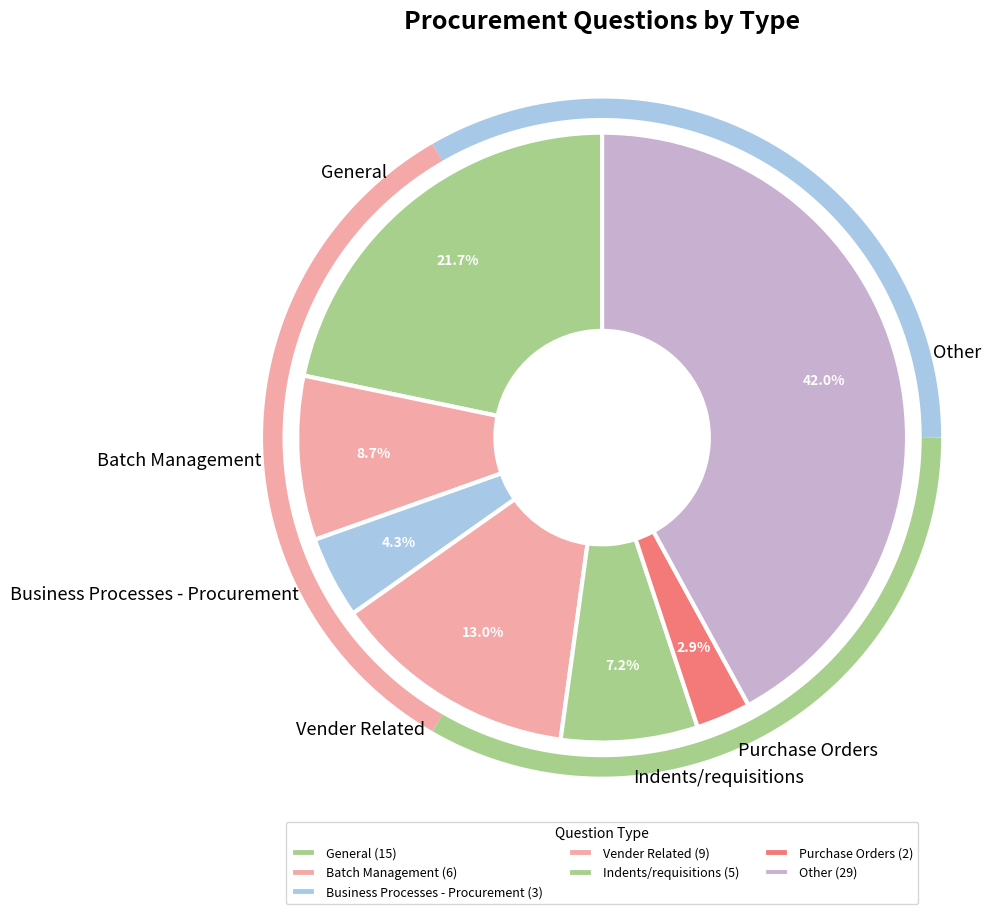

Which slice is the largest?

Other